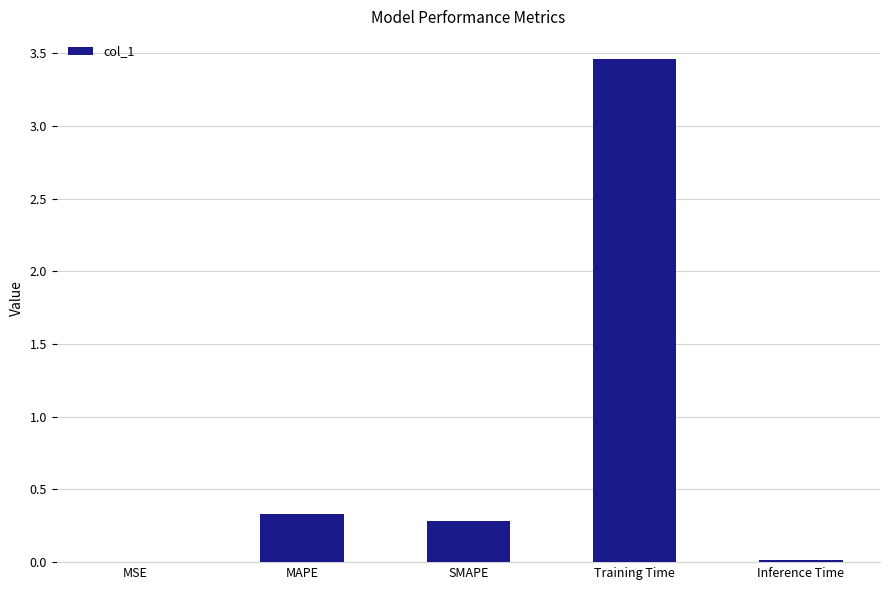

What is the sum of all values?

4.1